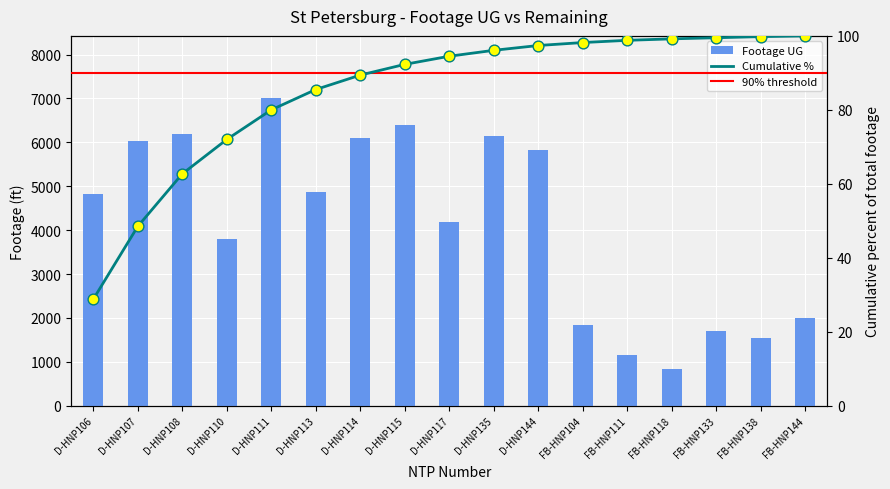

Approximately how many times larger is the value at D-HNP108 compared to FB-HNP104?

3.4